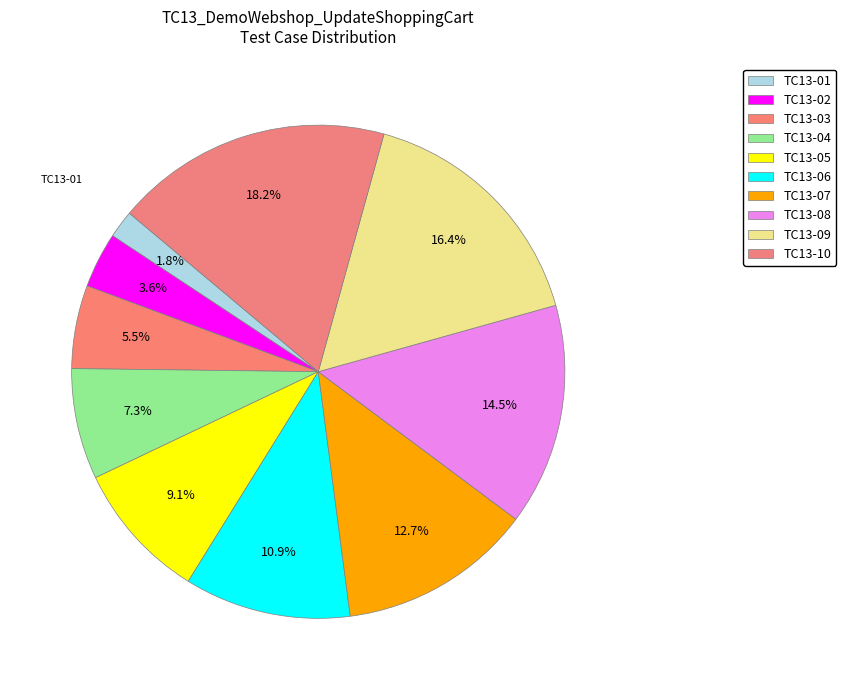

How many segments does this pie chart have?

10